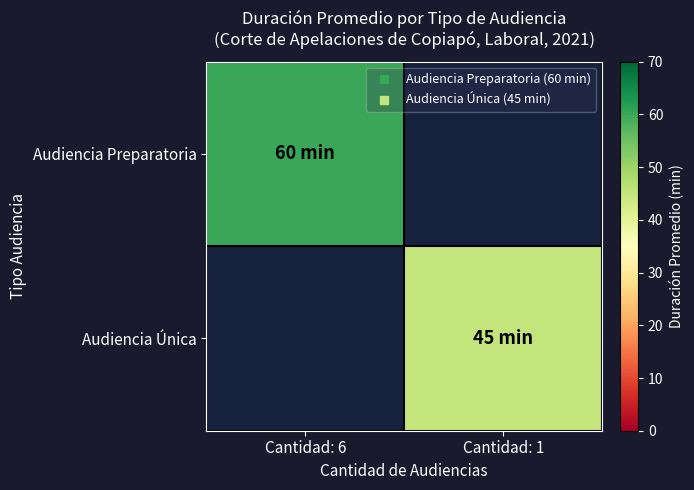

List the series in order of their overall mean, highest first.

Audiencia Preparatoria, Audiencia Única